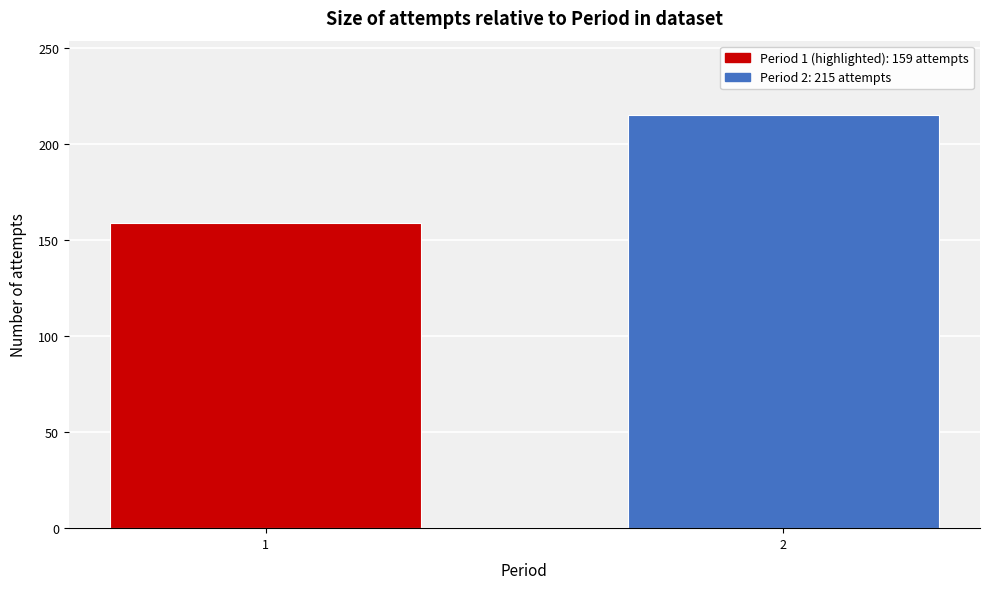

Reading left to right, transcribe all the data shown in this chart.

1=159	2=215